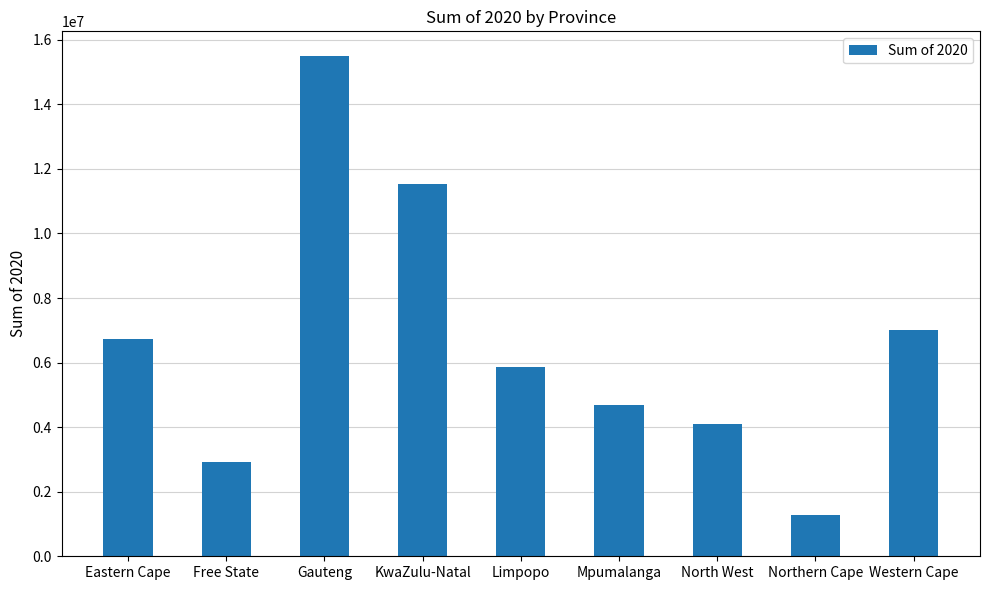

Rank the categories by value from highest to lowest.

Gauteng, KwaZulu-Natal, Western Cape, Eastern Cape, Limpopo, Mpumalanga, North West, Free State, Northern Cape